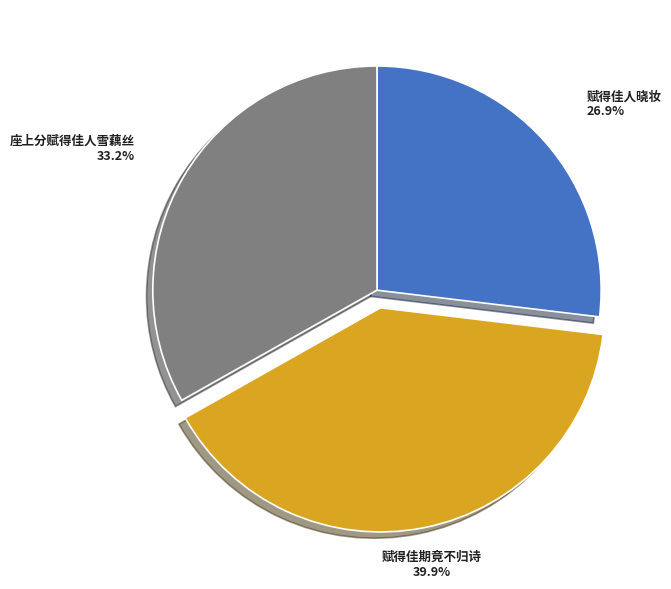

To the nearest percent, what is the difference between the 赋得佳期竟不归诗 and 座上分赋得佳人雪藕丝 slice percentages?

7%